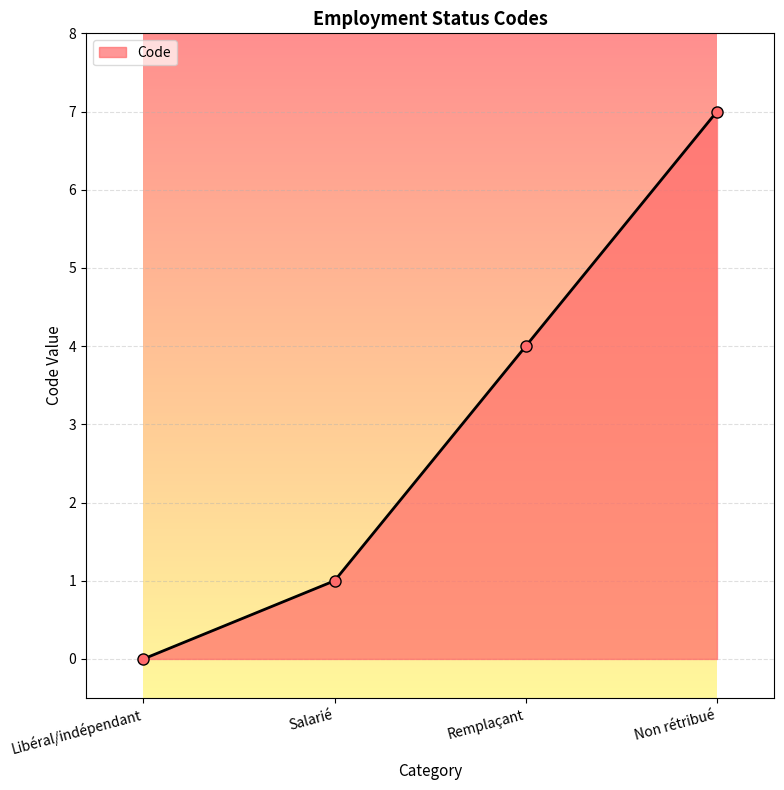

Read the value at Non rétribué.

7